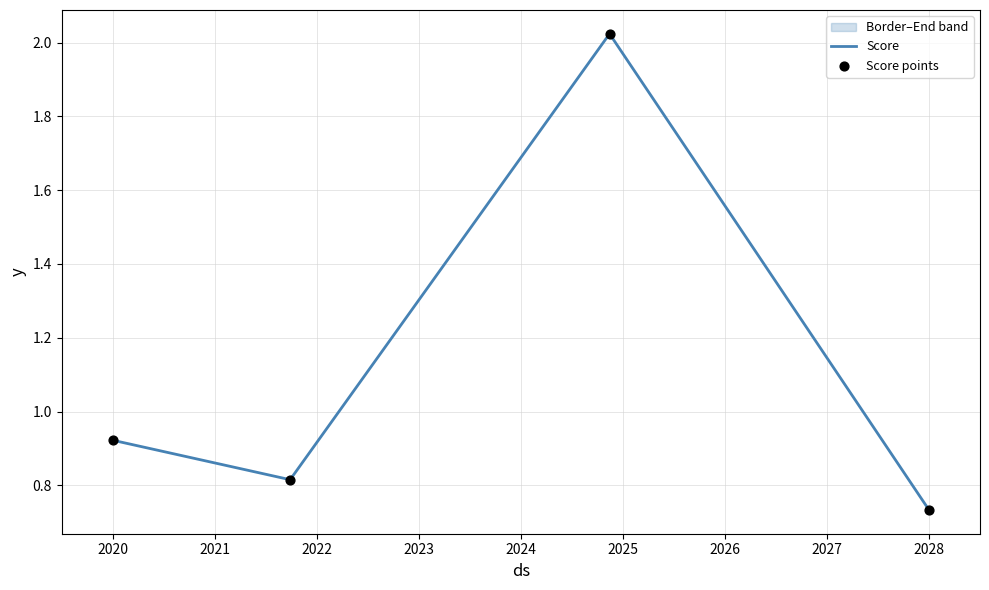

Which series has the largest total across all categories?

Score